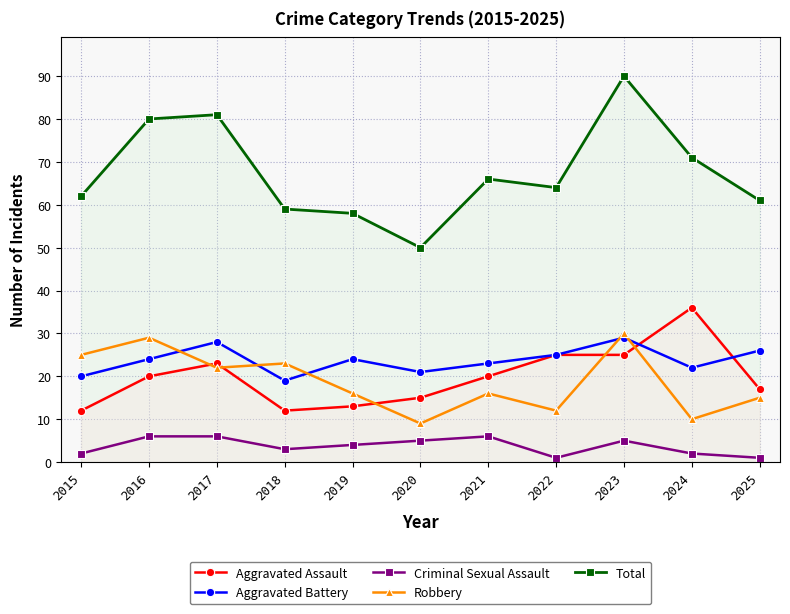

True or false: Robbery and Total intersect in this chart.

False